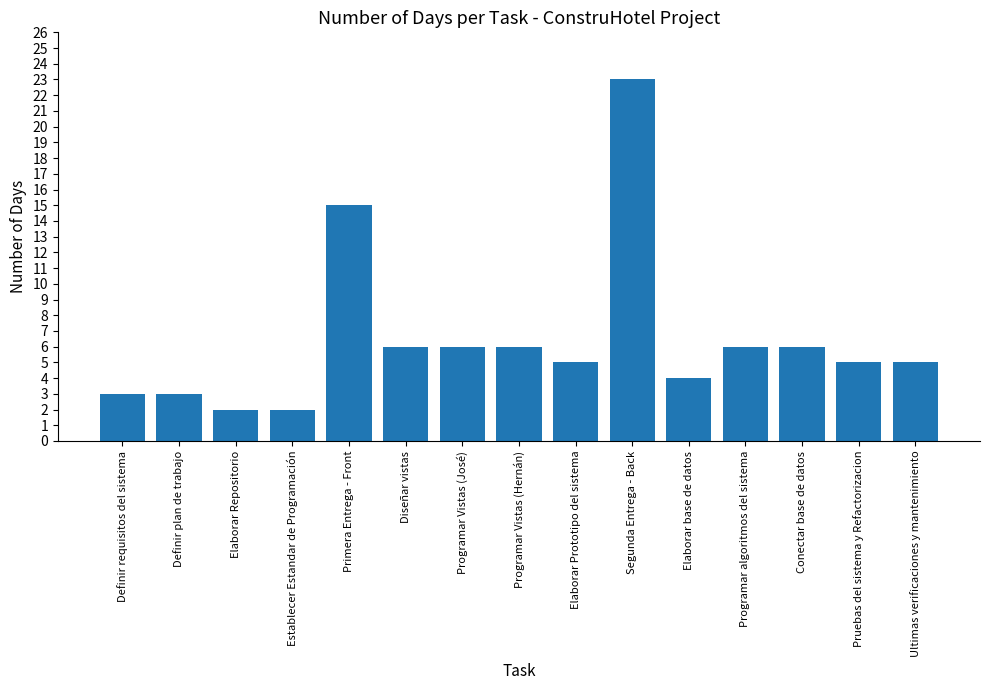

Between Programar algoritmos del sistema and Definir plan de trabajo, which is larger?

Programar algoritmos del sistema